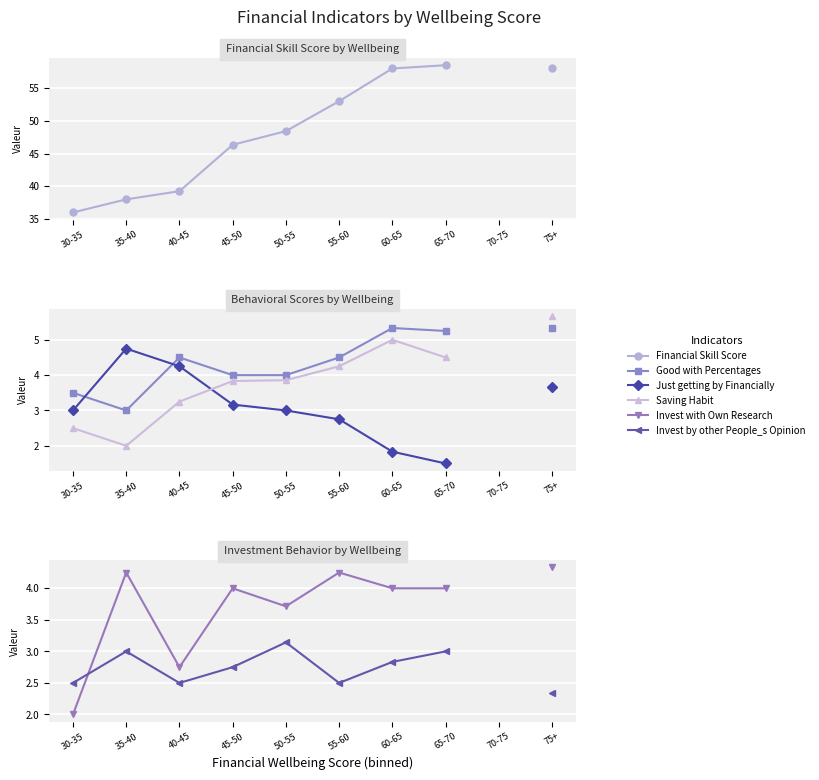

How many values in Just getting by Financially are above zero?

9